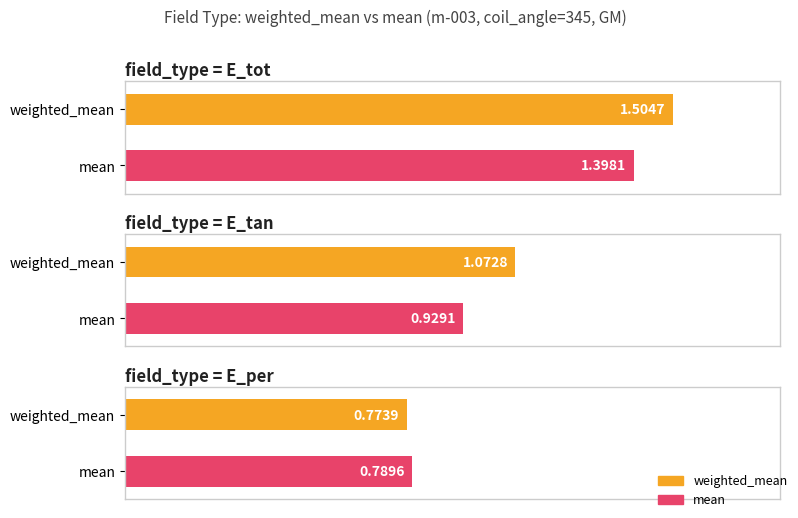

At which label is weighted_mean closest to 1?

E_tan